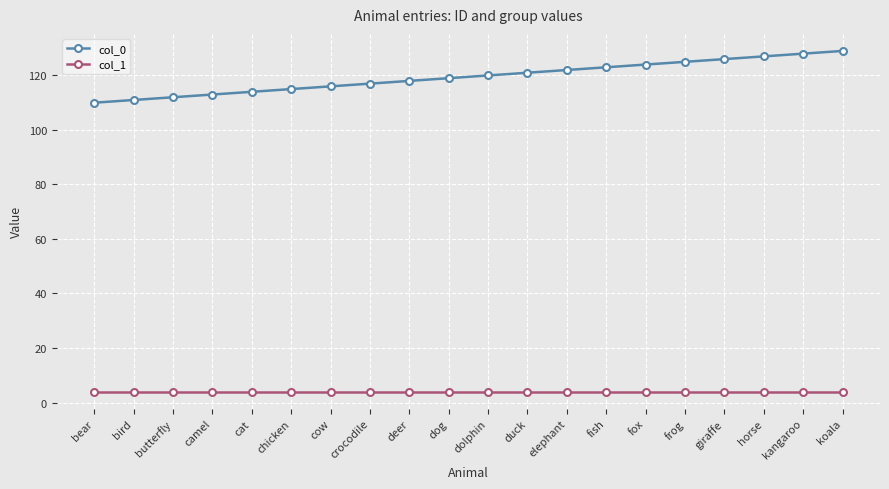

True or false: col_0 and col_1 intersect in this chart.

False